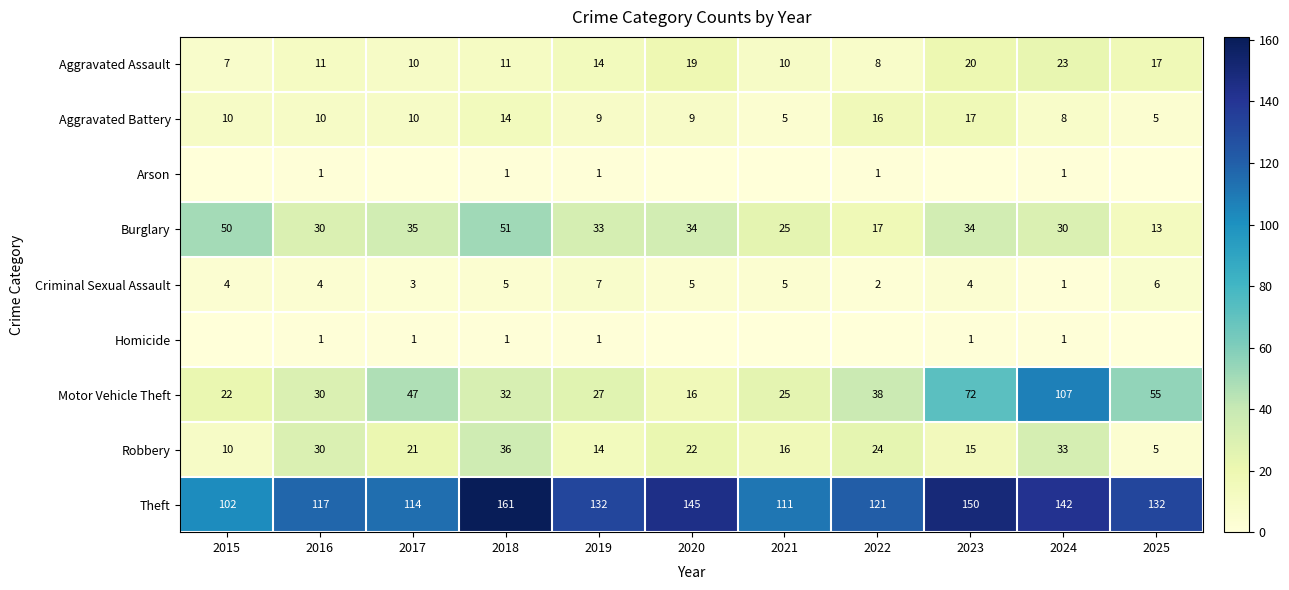

Rank the categories by Motor Vehicle Theft value from highest to lowest.

2024, 2023, 2025, 2017, 2022, 2018, 2016, 2019, 2021, 2015, 2020